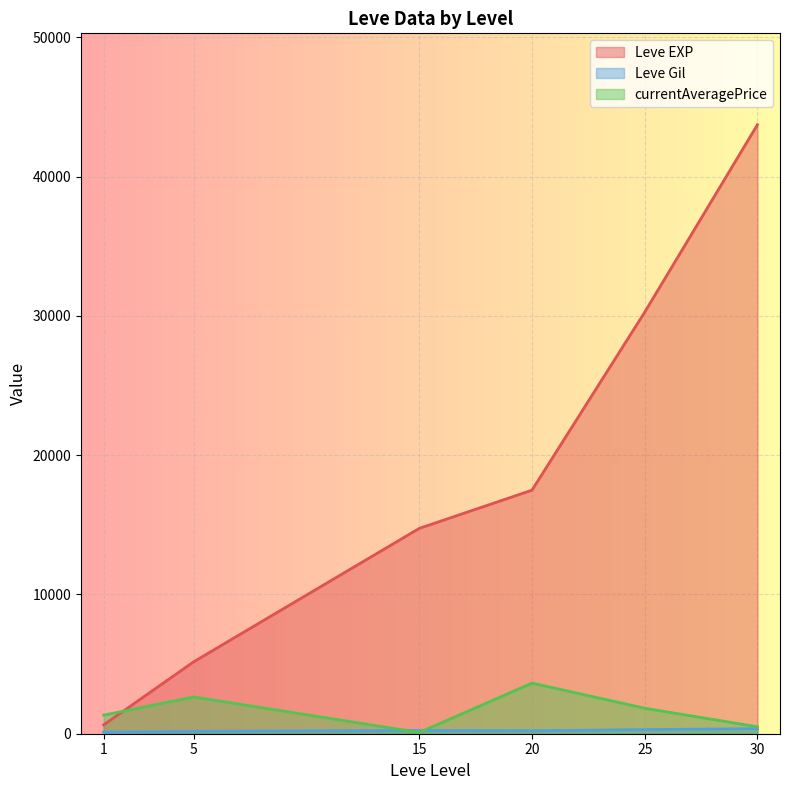

Which series ends up on top after the final intersection of Leve EXP and currentAveragePrice?

Leve EXP